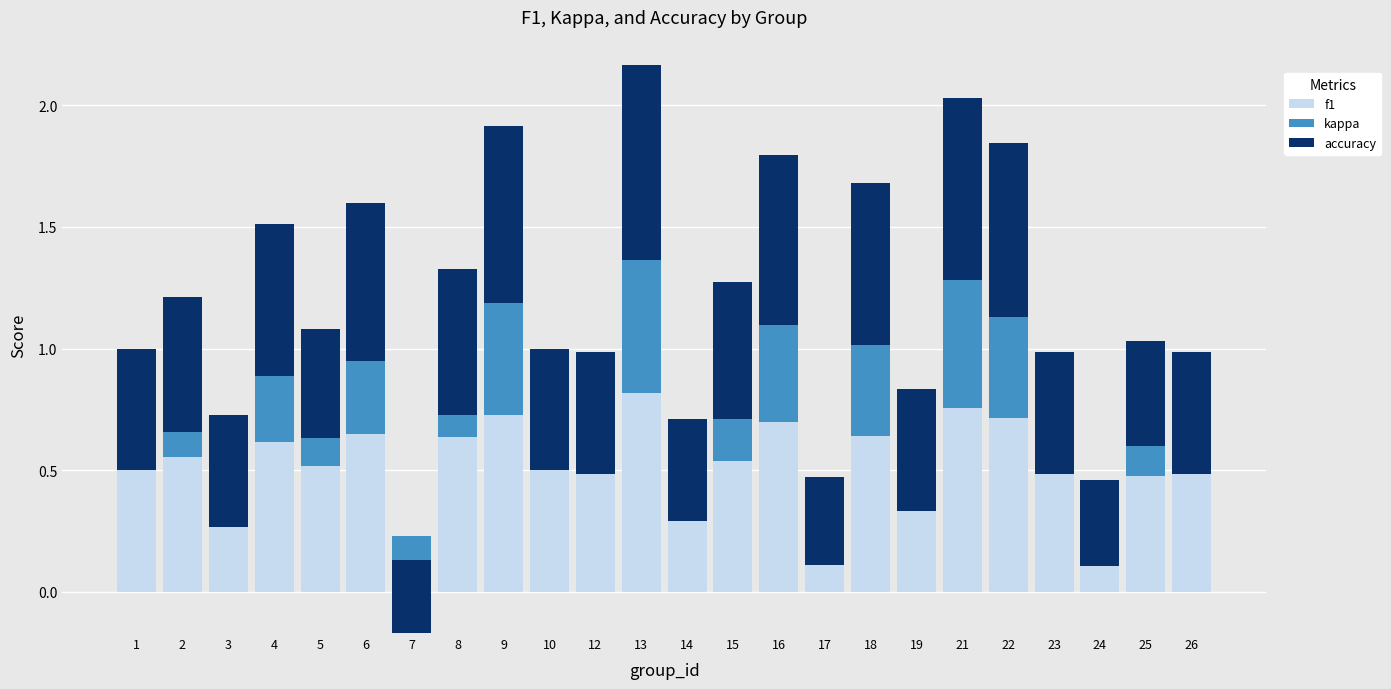

What is the value of the kappa bar at the 19th from the left?

0.5